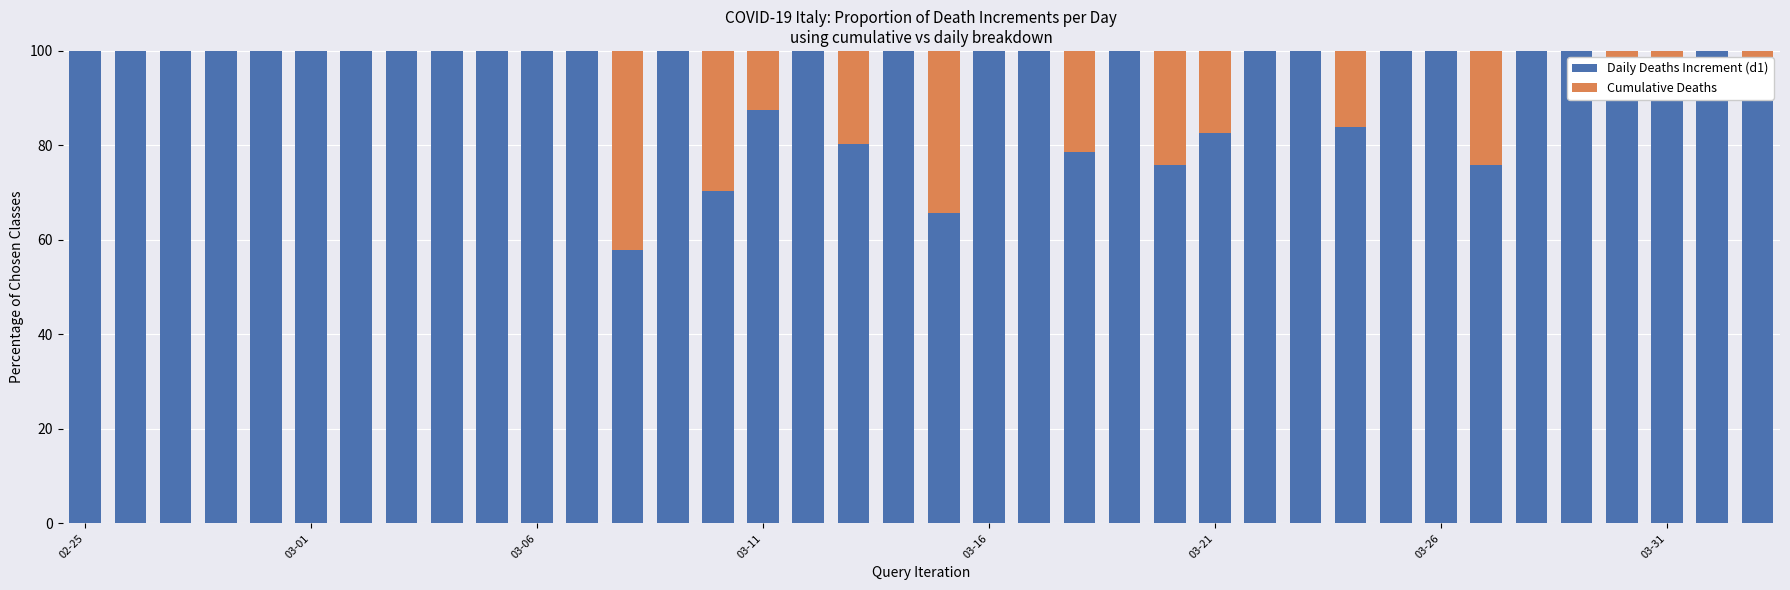

What is the highest value of the Daily Deaths Increment (d1) series?

100.0